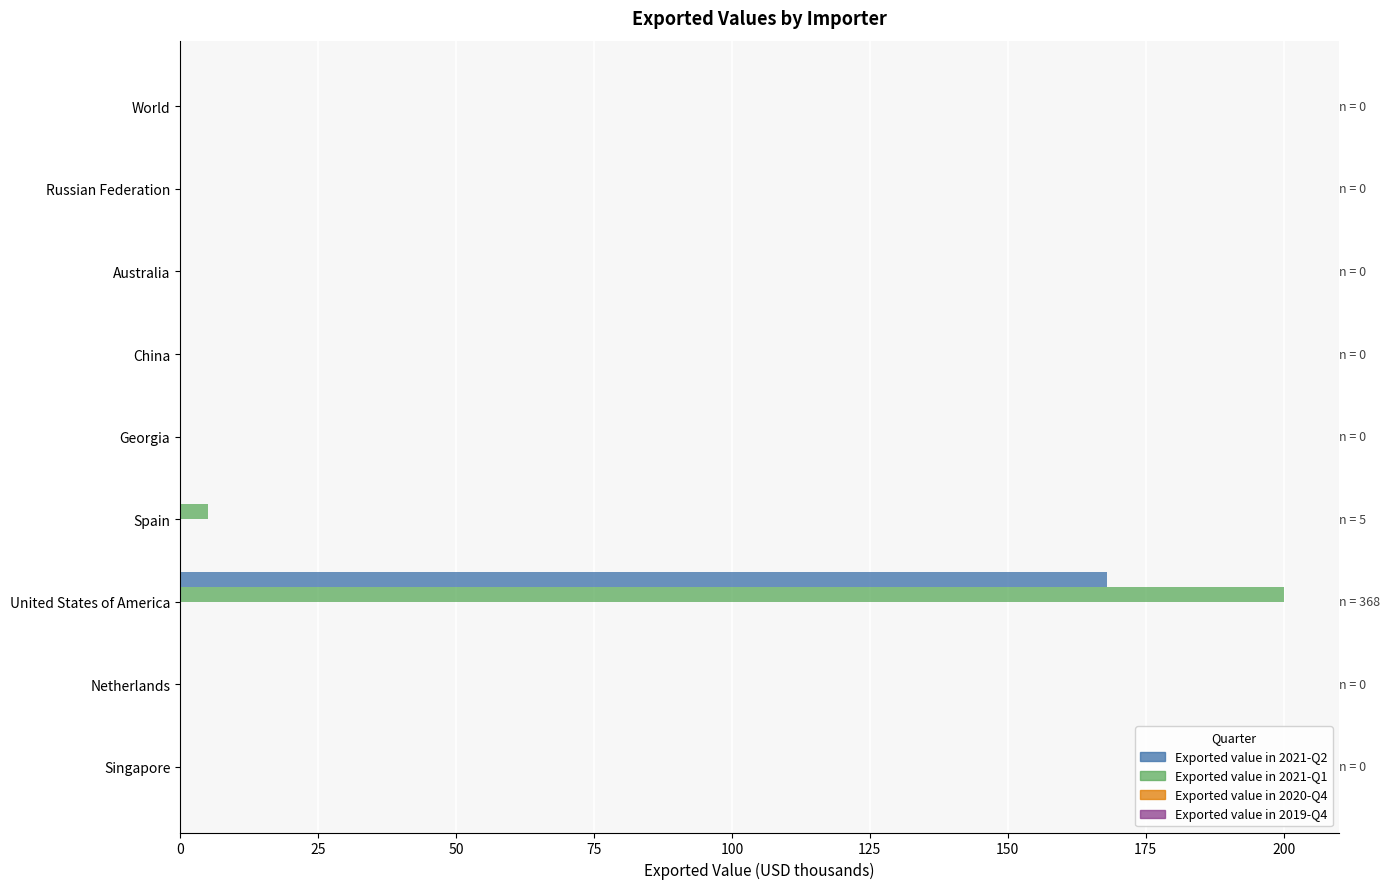

At which category is the sum across all series the highest?

United States of America